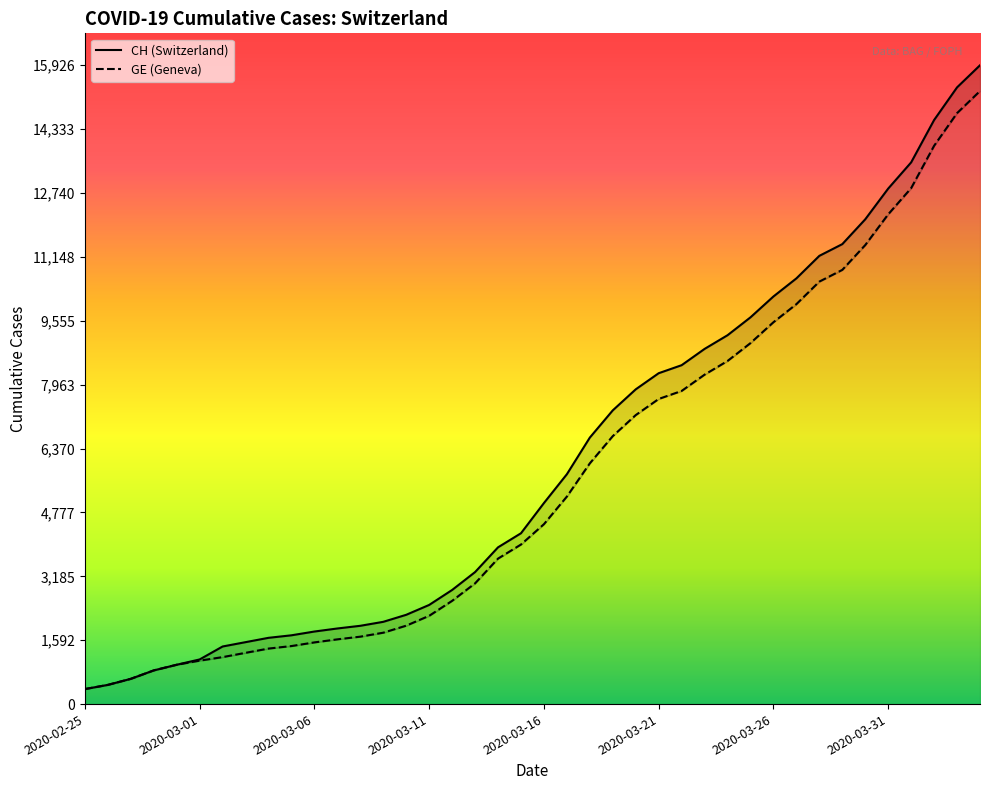

Does the chart have visible grid lines?

No